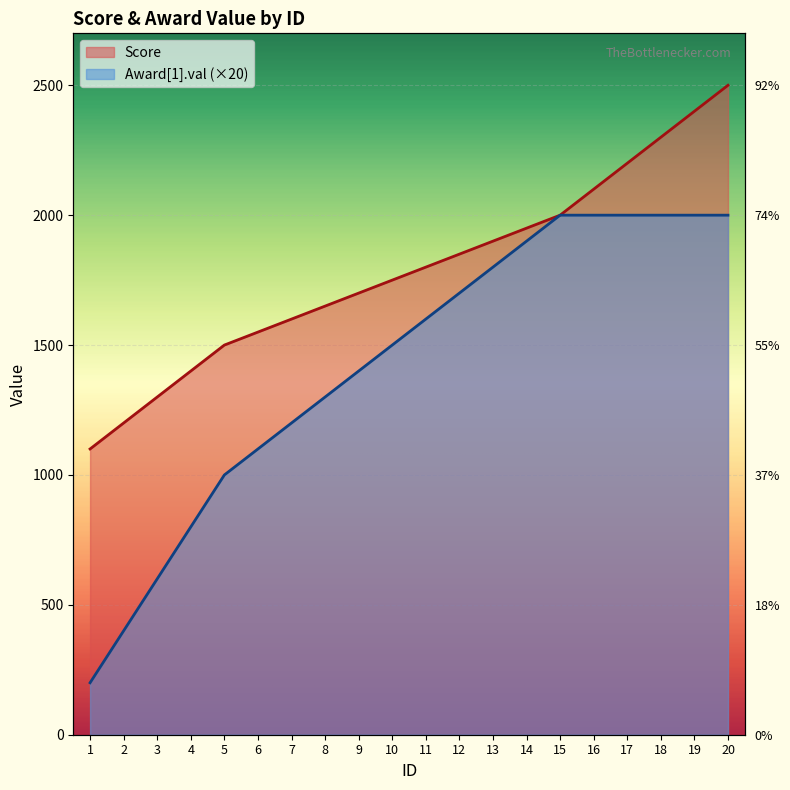

Reading left to right, list all the values displayed in this chart.

Score: 1=1100	2=1200	3=1300	4=1400	5=1500	6=1550	7=1600	8=1650	9=1700	10=1750	11=1800	12=1850	13=1900	14=1950	15=2000	16=2100	17=2200	18=2300	19=2400	20=2500
Award[1].val: 1=200	2=400	3=600	4=800	5=1000	6=1100	7=1200	8=1300	9=1400	10=1500	11=1600	12=1700	13=1800	14=1900	15=2000	16=2000	17=2000	18=2000	19=2000	20=2000